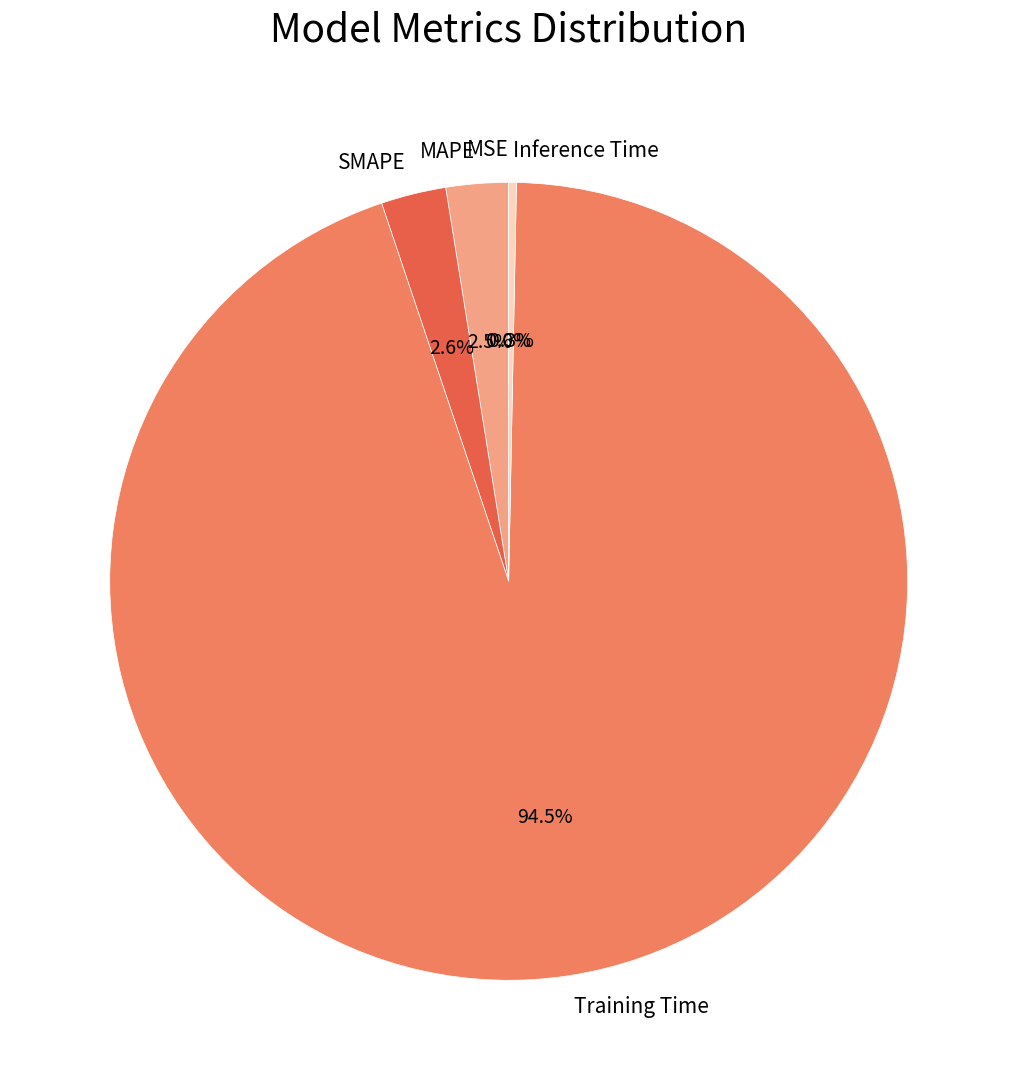

Which slice is the largest?

Training Time